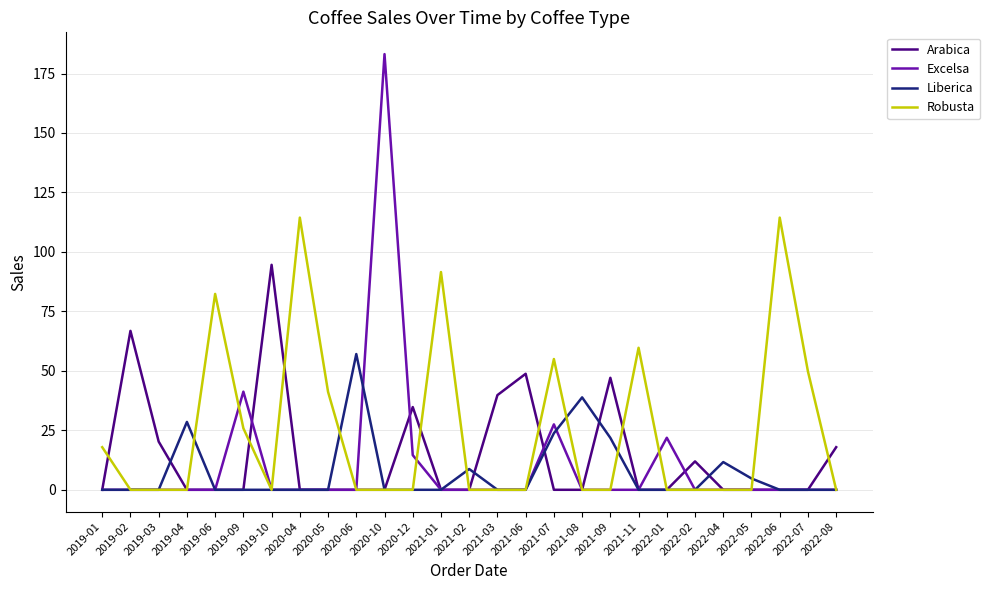

The Arabica series shows 20.2 at 2019-03. True or false?

True